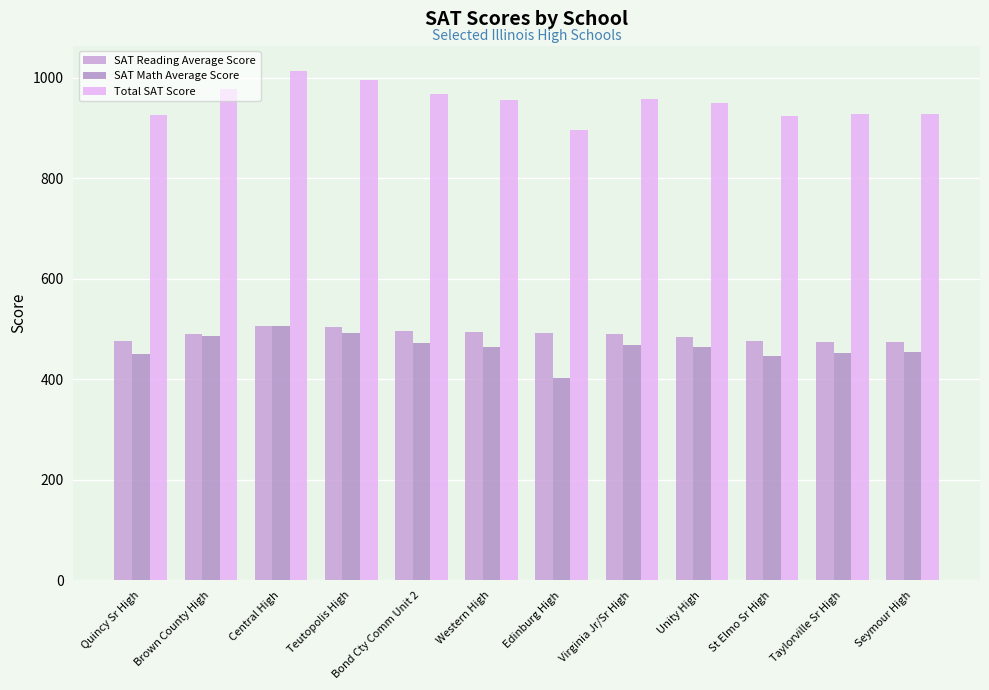

Does the chart contain stacked bars?

No